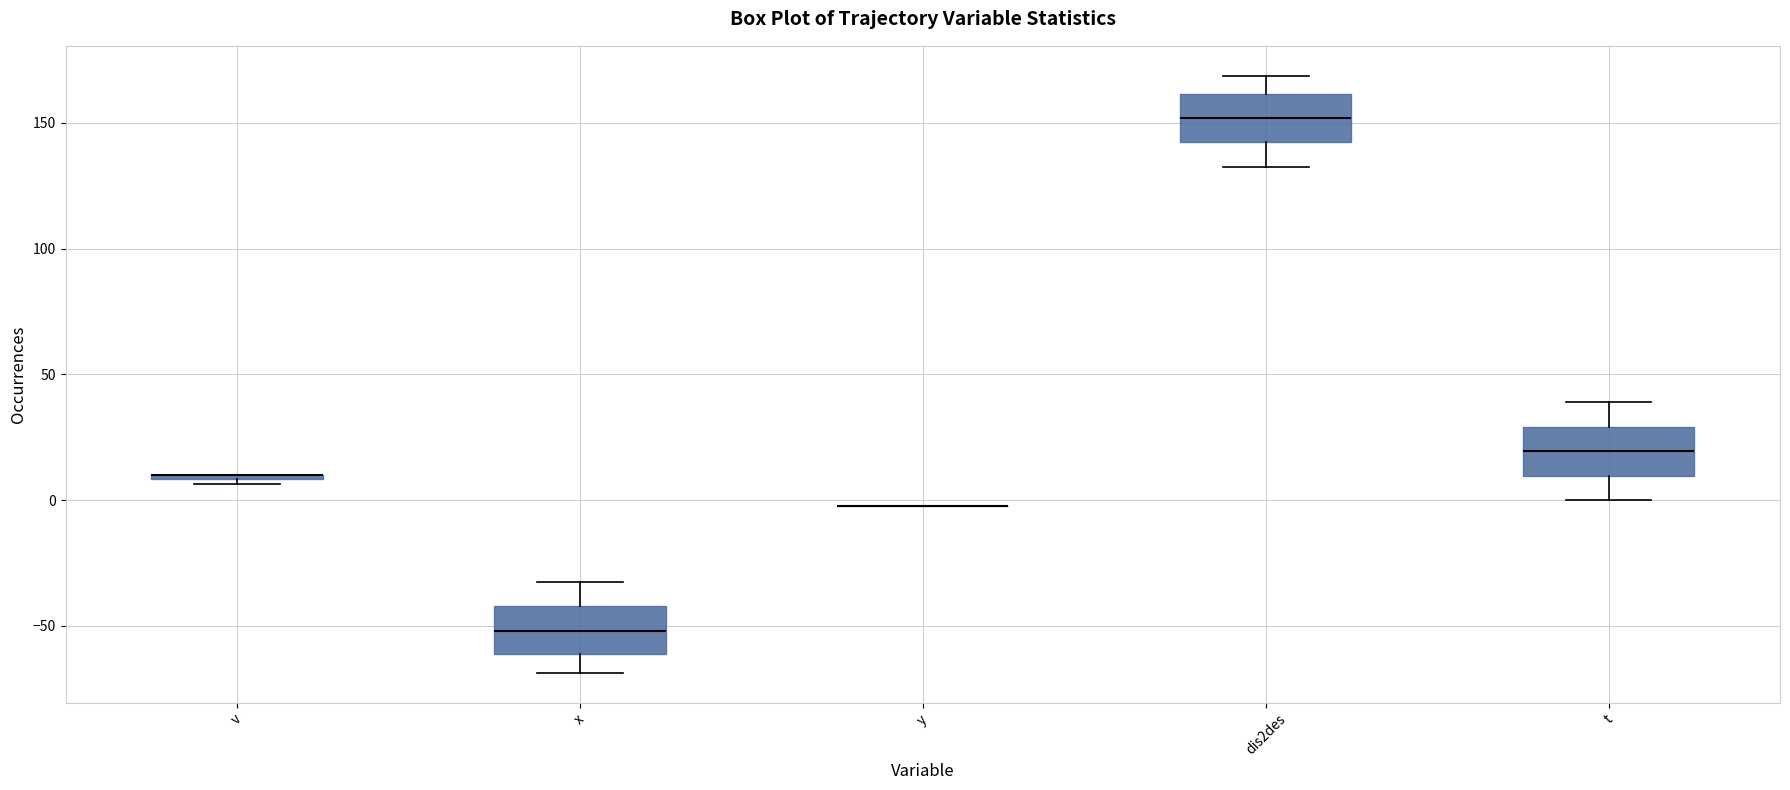

Where does the median line of the box for x sit on the y-axis? The values are not printed on the chart, so give them approximately, as read against the axis.

-50